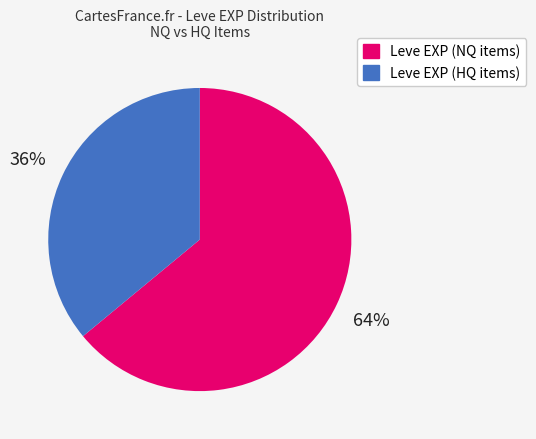

To the nearest percent, what is the difference between the largest and smallest slice percentages?

28%